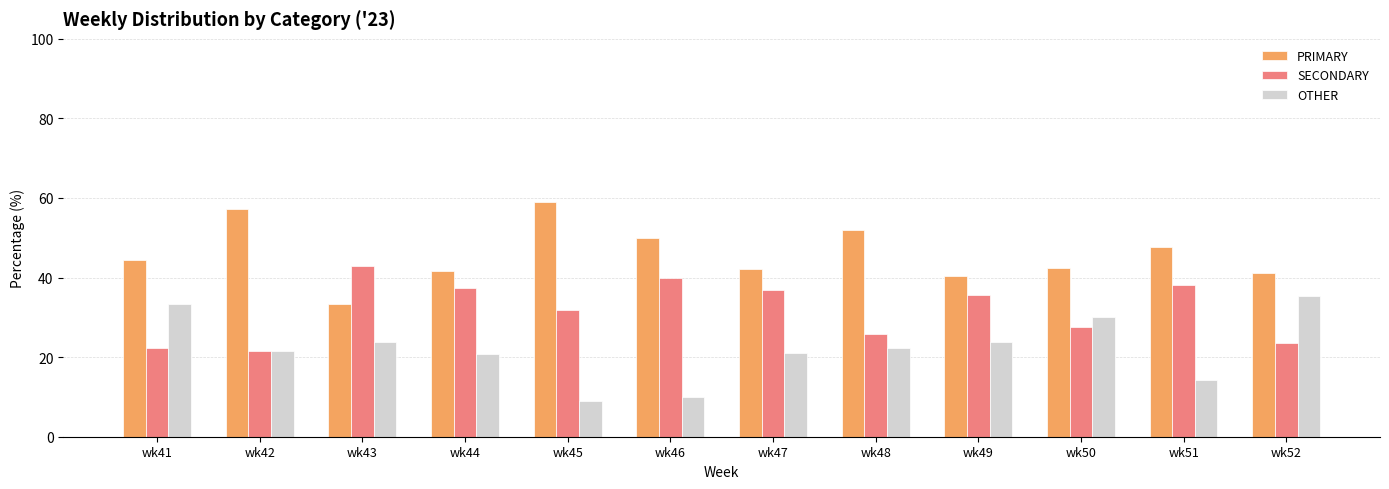

At wk49, list the series in order from largest to smallest.

PRIMARY, SECONDARY, OTHER